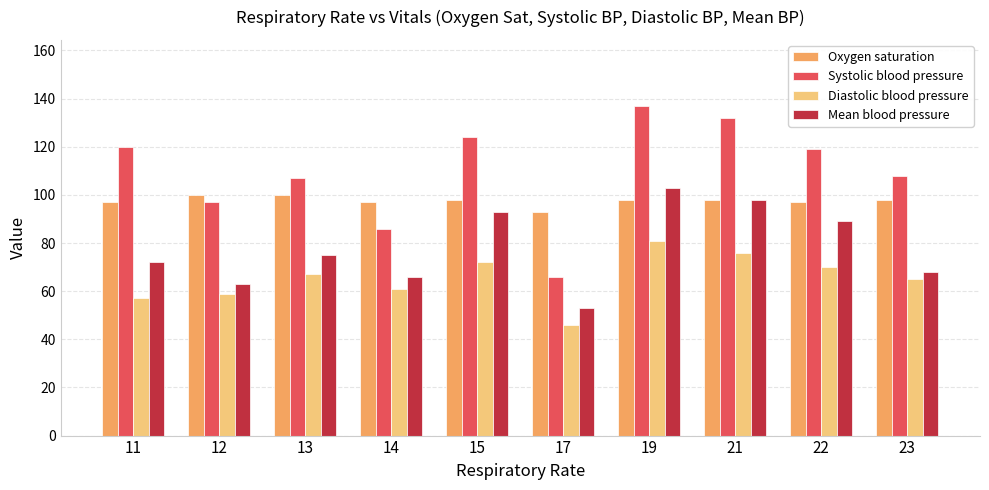

Read the Mean blood pressure value at 15.

93